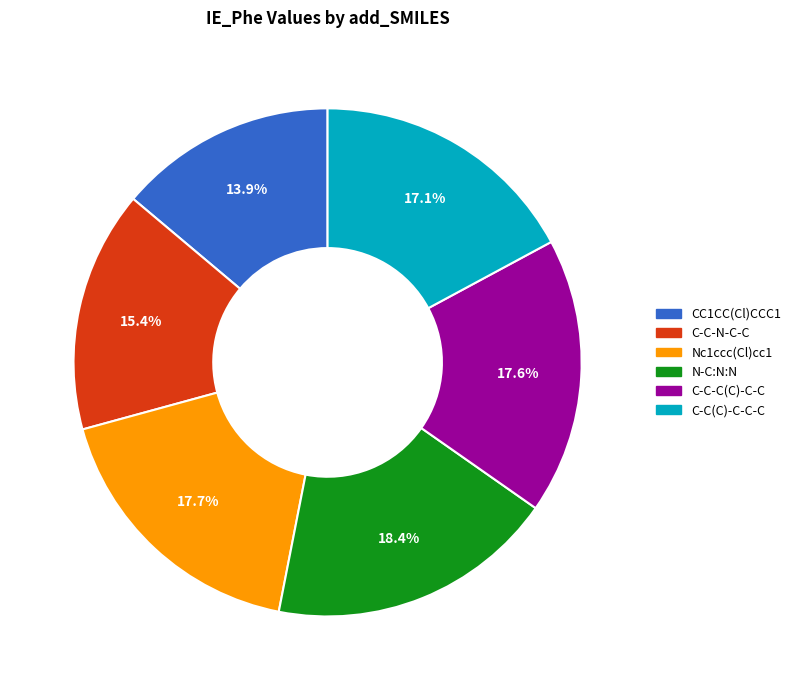

To the nearest percent, what is the difference between the largest and smallest slice percentages?

4%